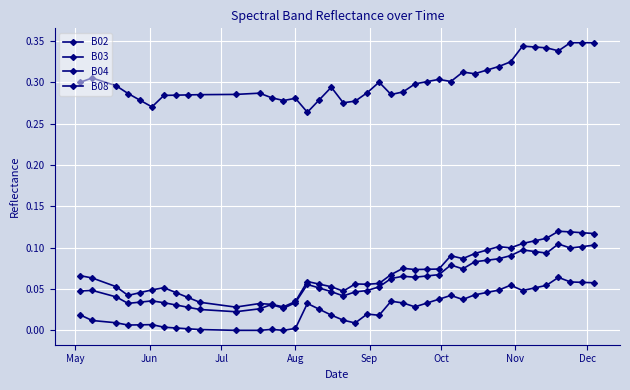

How many series are shown in this chart?

4